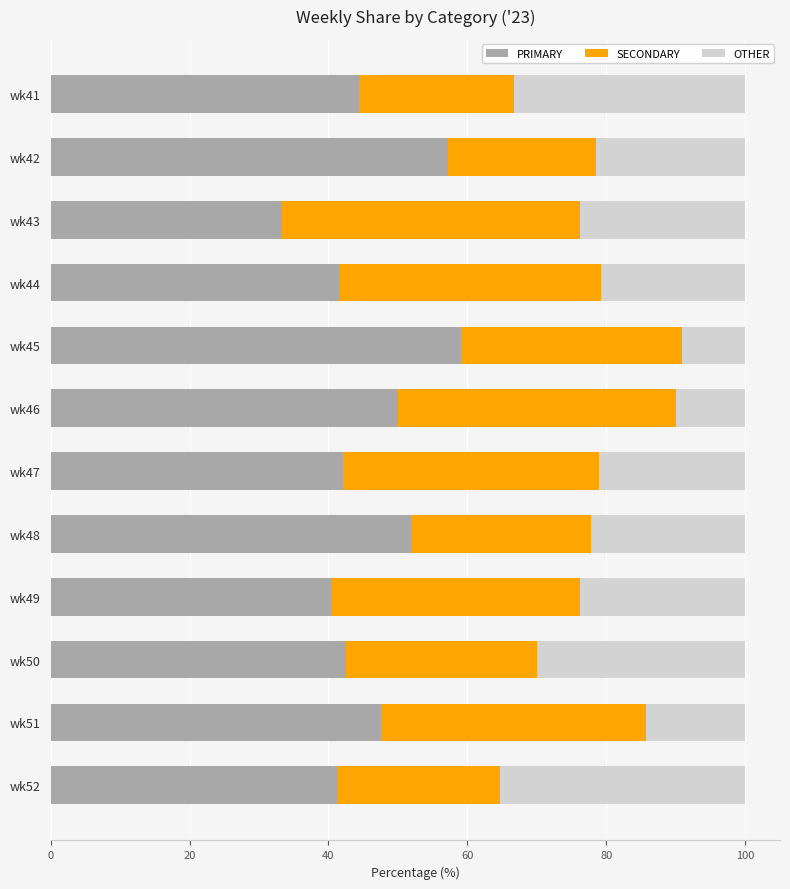

What is the total value across all series at wk46?

100.0